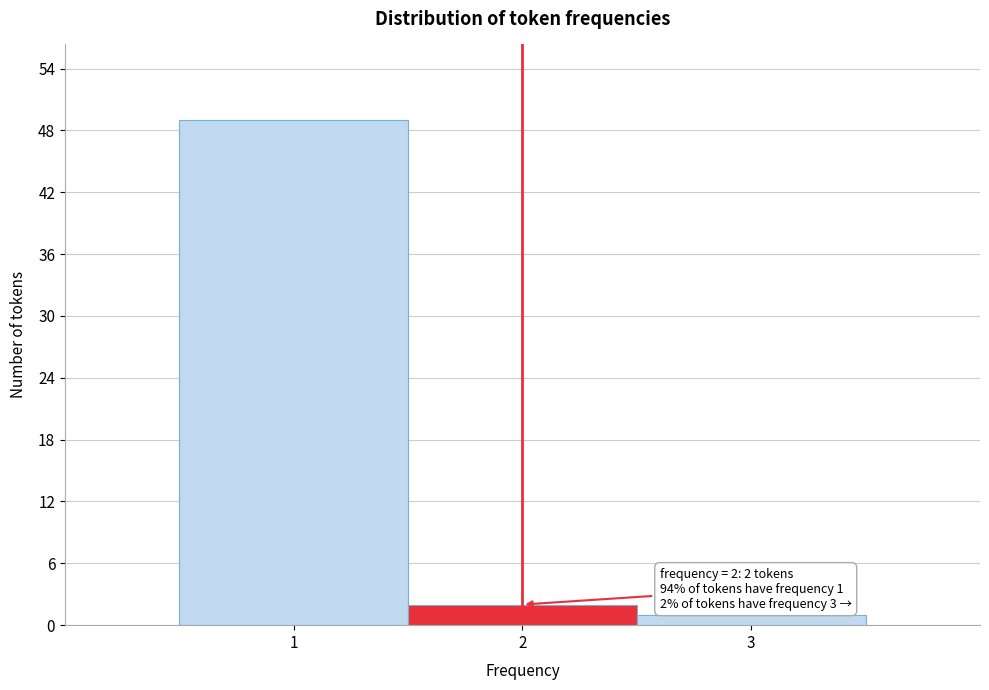

Over which range of the x-axis is the bar tallest?

0.5 to 1.5